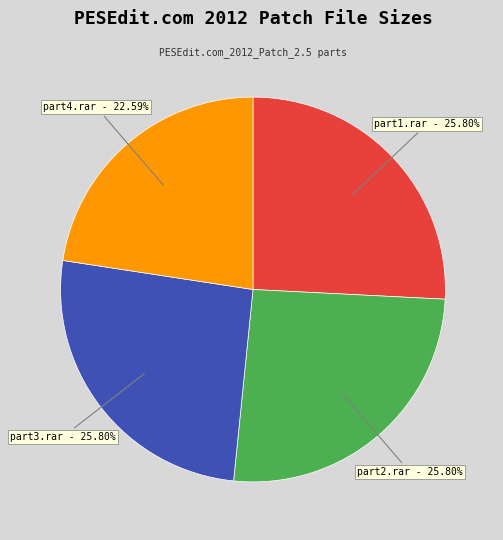

Which has a higher value, part4.rar or part1.rar?

part1.rar